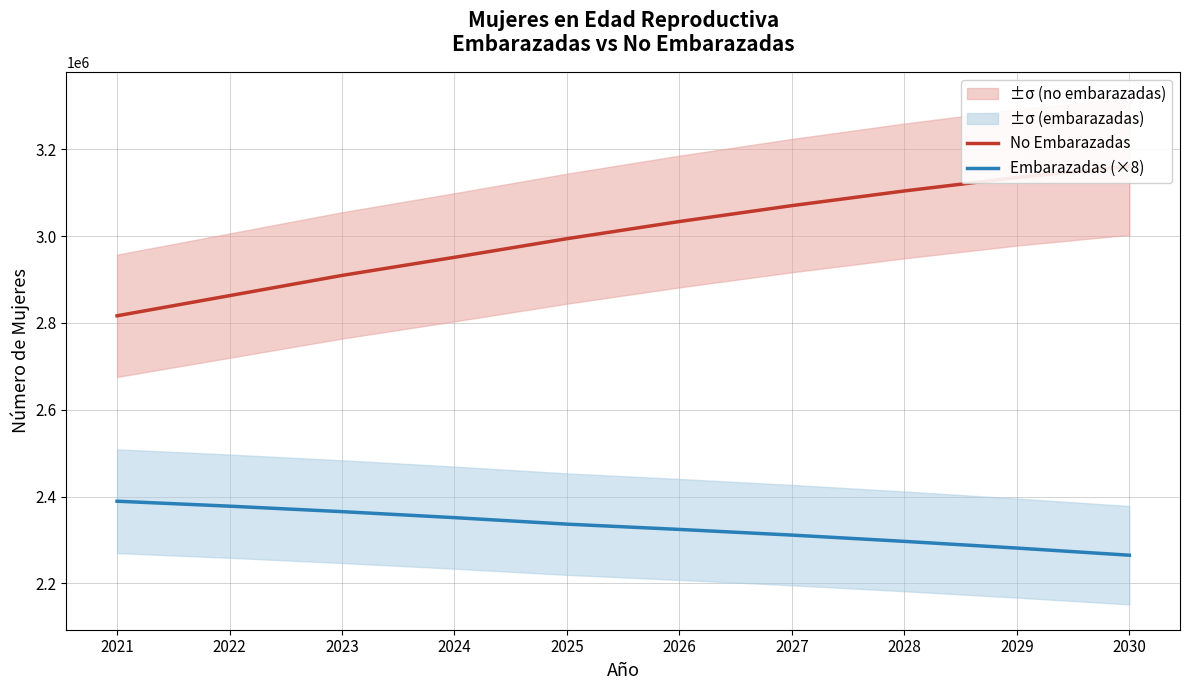

Does the chart have visible grid lines?

Yes